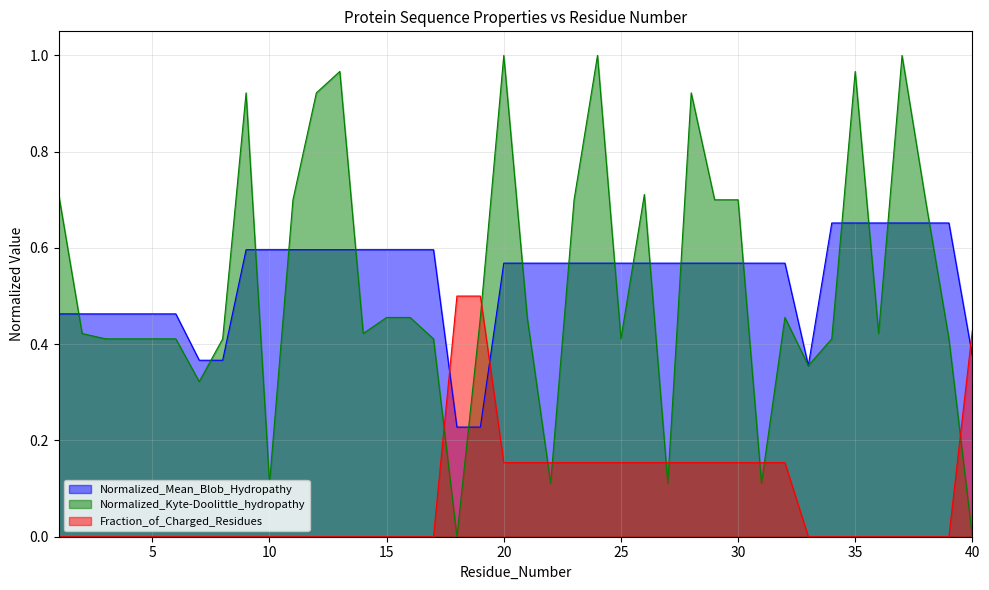

Between 24 and 29, which is larger?

24